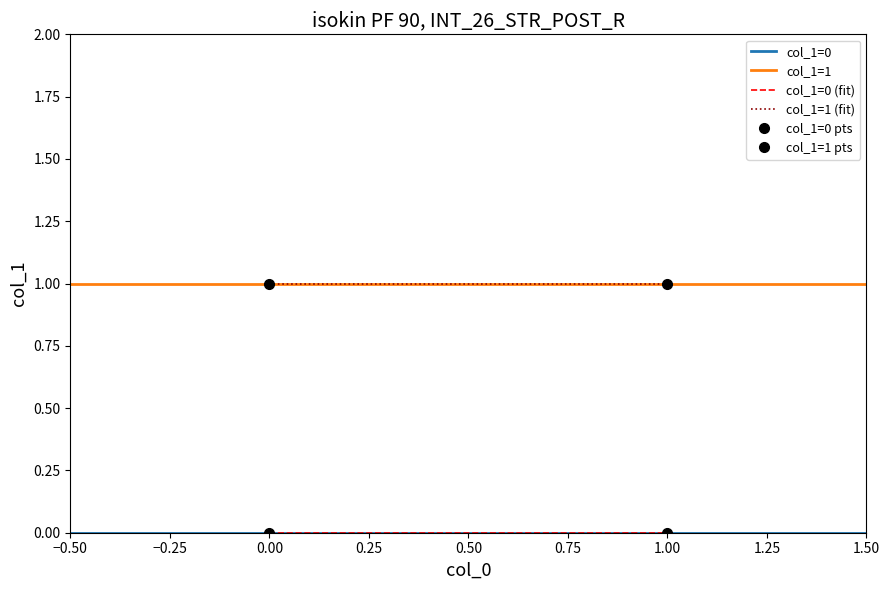

How many col_1 (group 0) values are between 0 and 1?

2